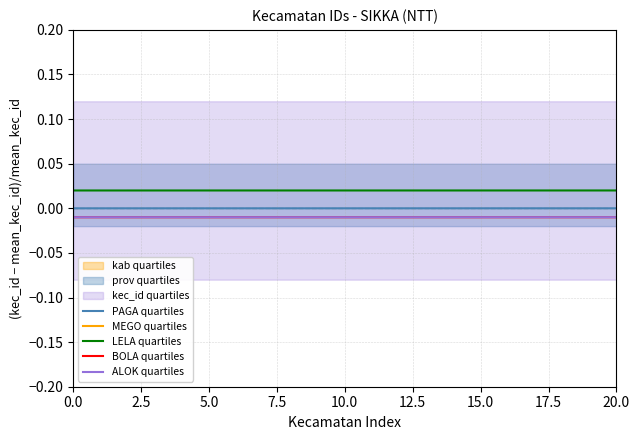

What is the sum of all ALOK quartiles values?

-0.2